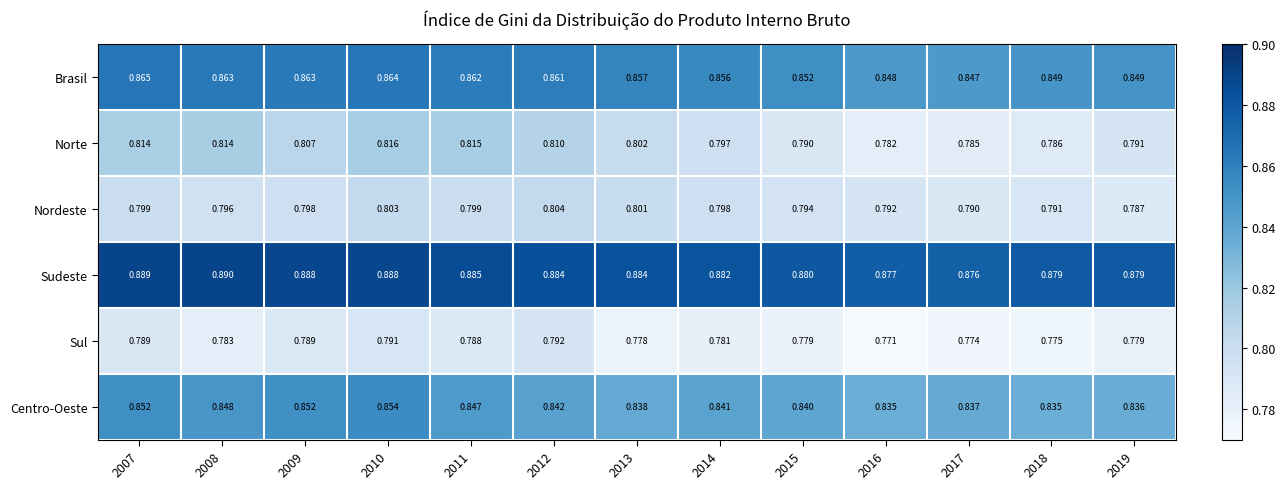

At which category is the sum across all series the highest?

2010